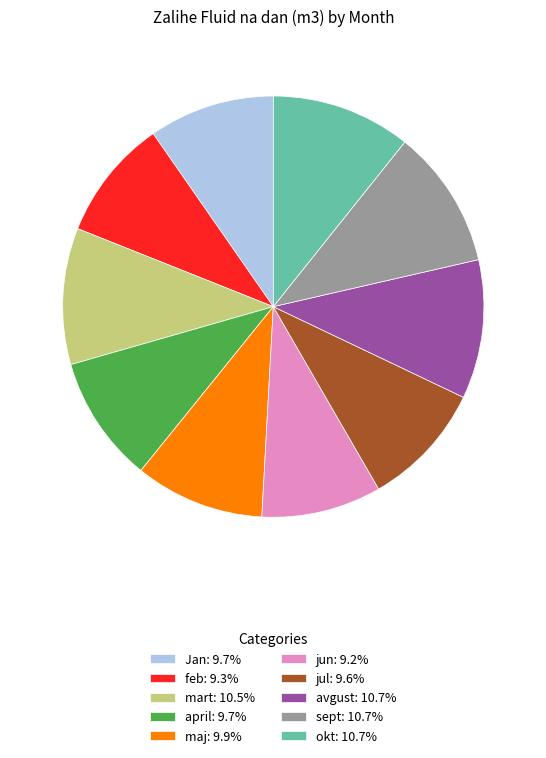

What is the ratio of the value at avgust: 10.7% to the value at mart: 10.5%?

1.0